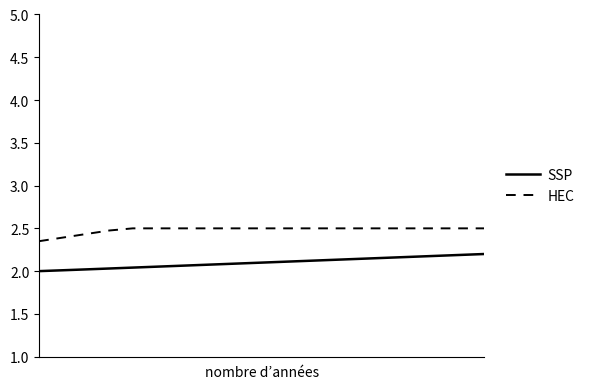

What are all the series names shown in the legend?

SSP, HEC